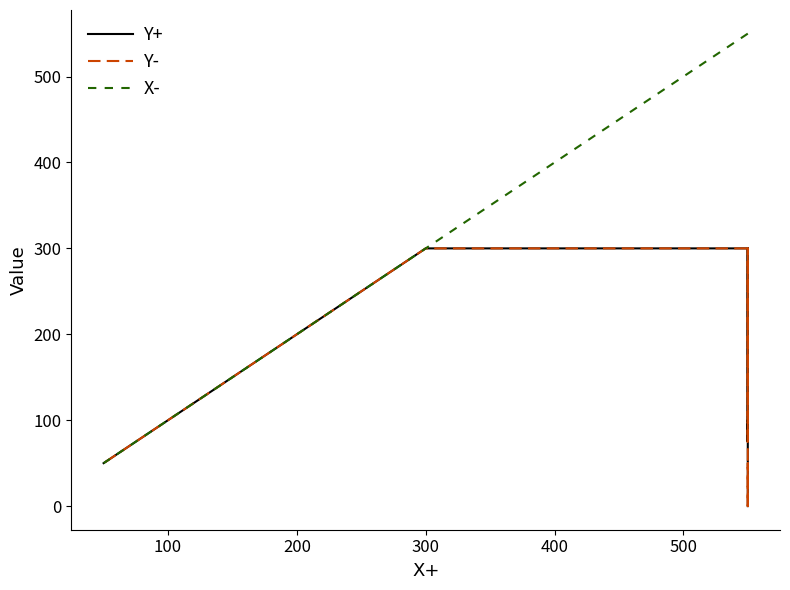

Rank the series at 100 from lowest to highest value.

Y+, Y-, X-